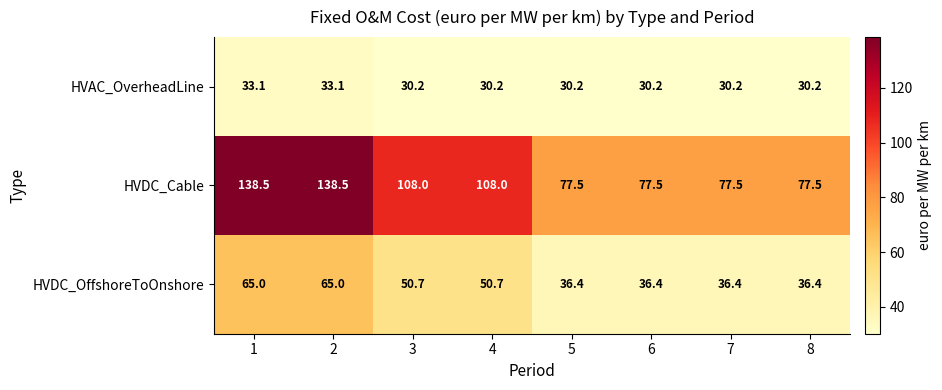

What is the maximum value for HVAC_OverheadLine?

33.1